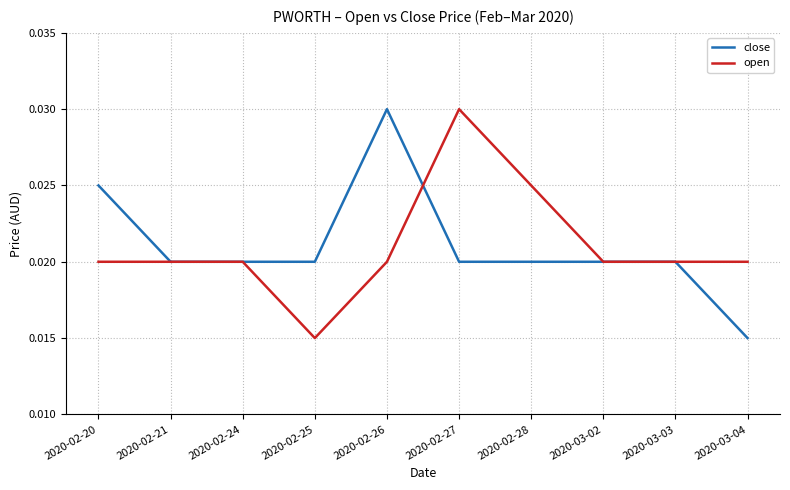

Where is close nearest to the value 0?

2020-03-04